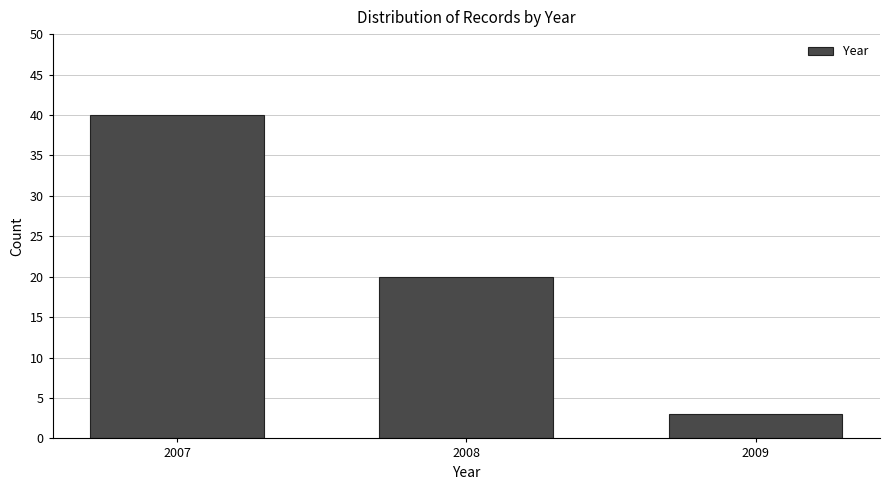

Reading left to right, what are all the values shown in this chart?

40	20	3